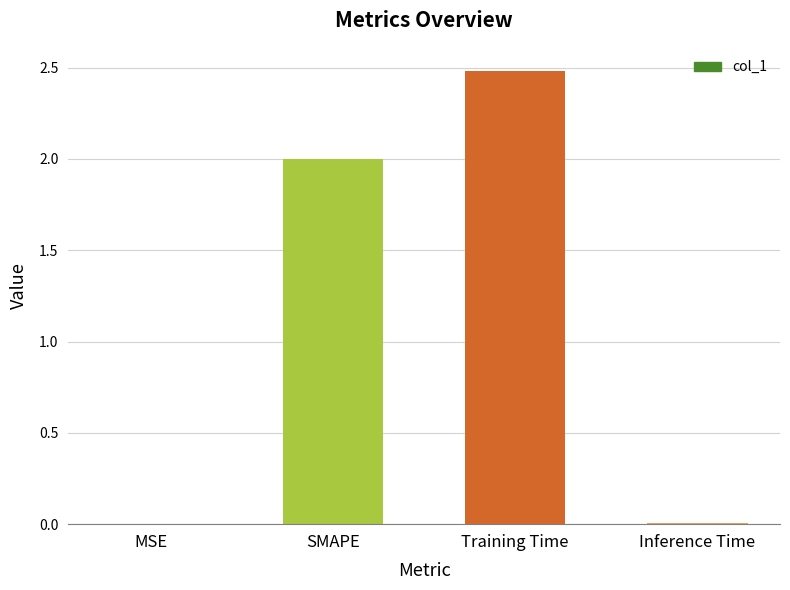

What is the maximum value shown in the chart?

2.5